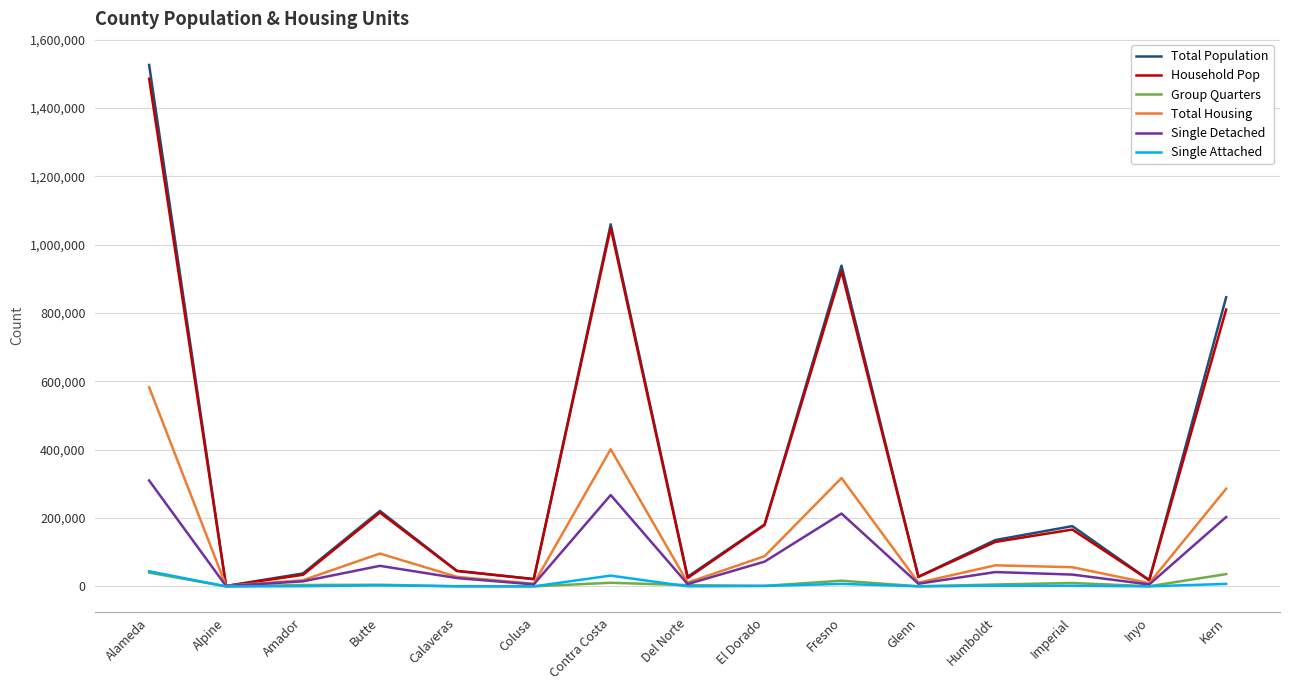

Is the value of Total Housing at Fresno greater than the value of Household Pop at Calaveras?

Yes